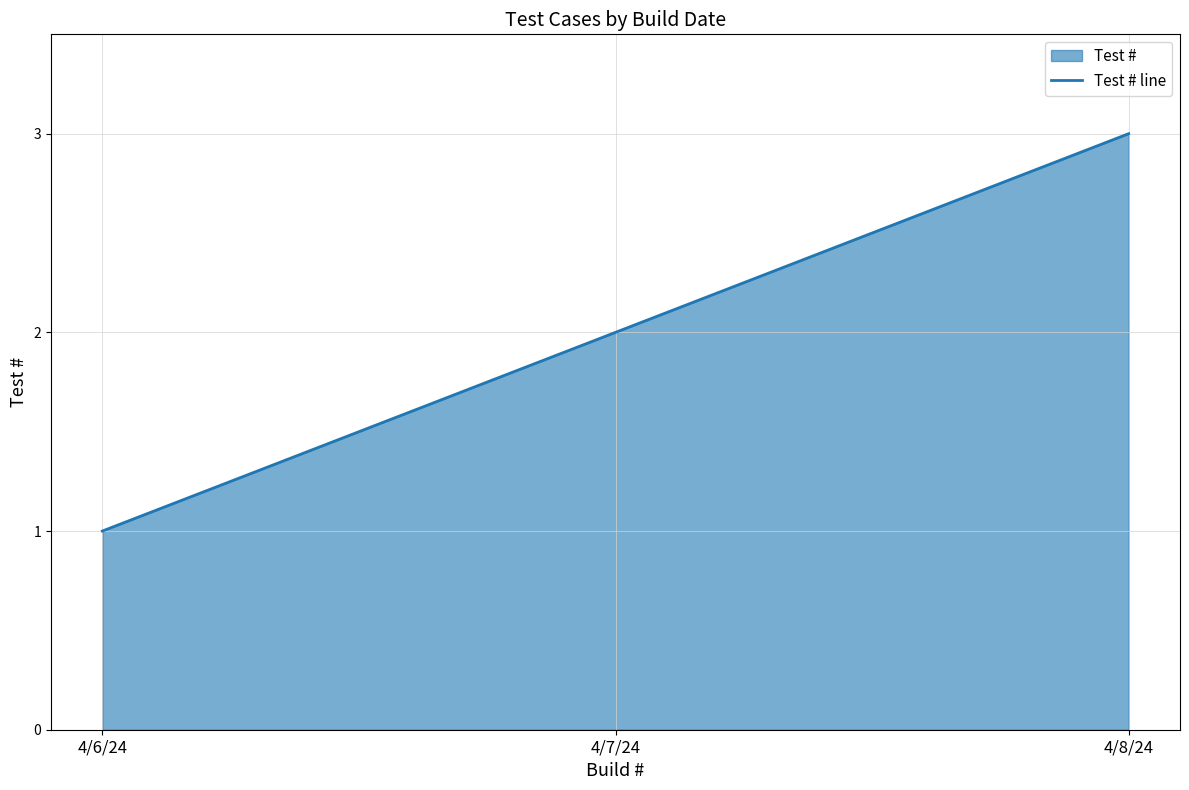

What is the difference between the second highest and minimum values?

1